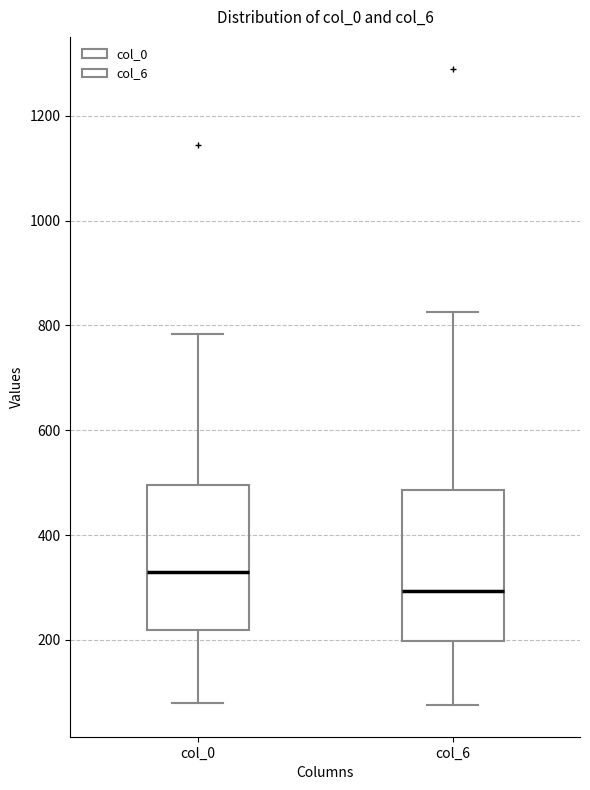

Where is the lower edge of the box for col_6 on the y-axis? The values are not printed on the chart, so give them approximately, as read against the axis.

200